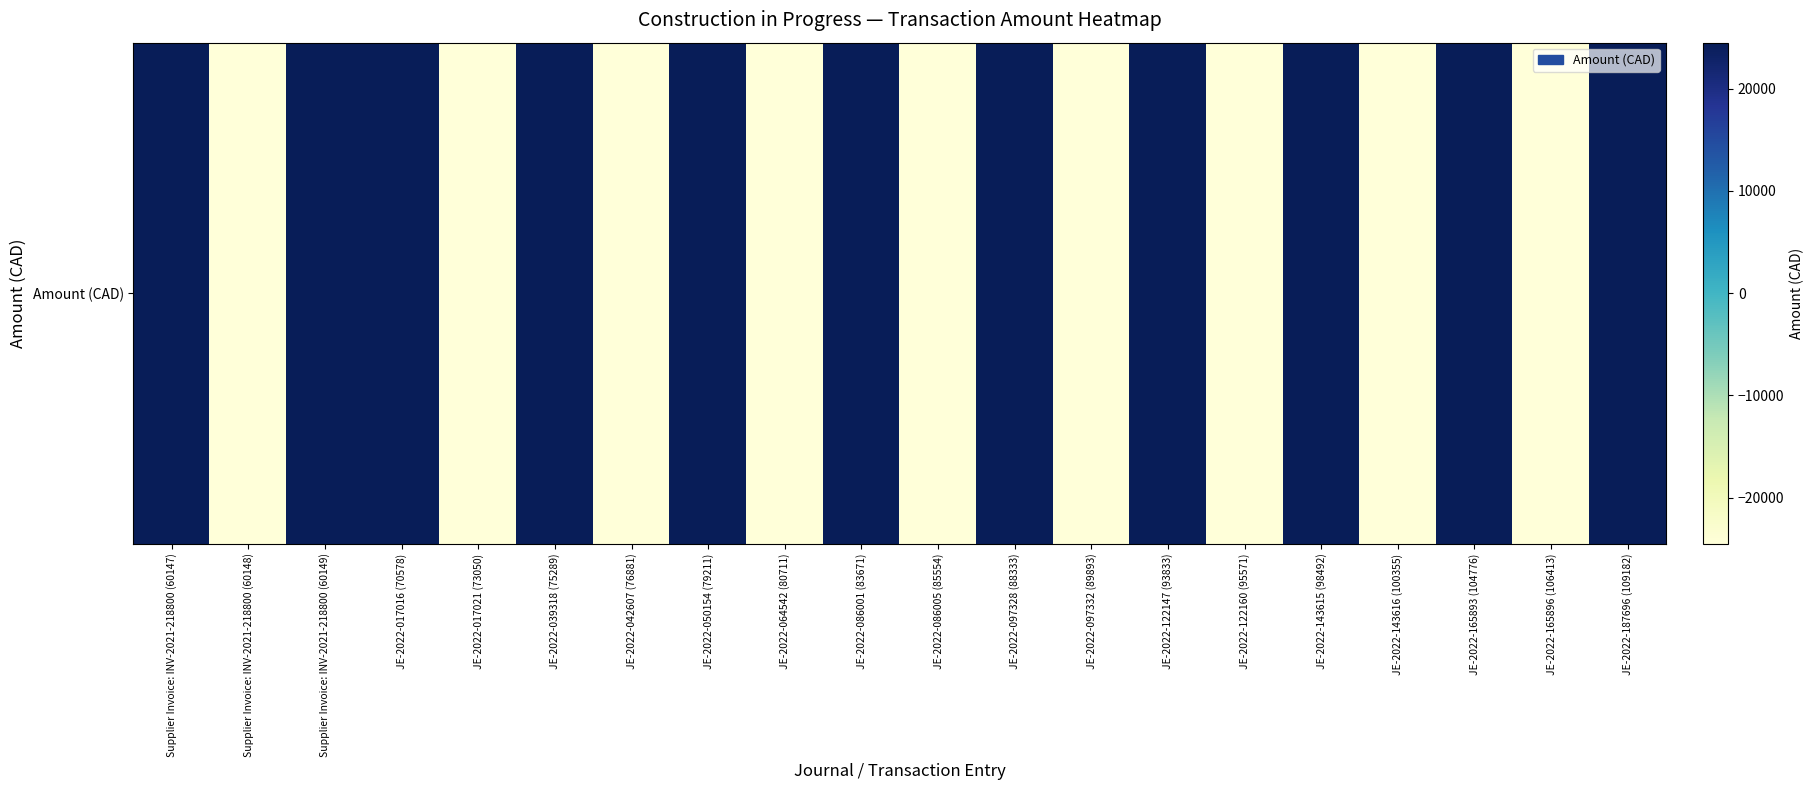

What is the average value?

2450.3